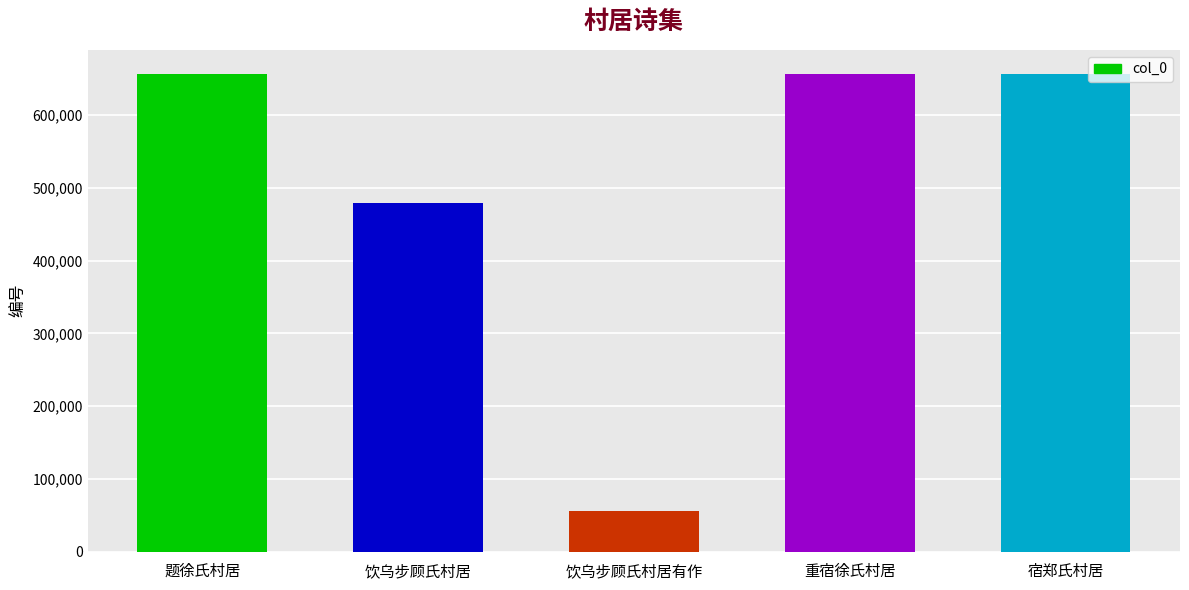

Which label corresponds to the smallest value in the chart?

饮乌步顾氏村居有作